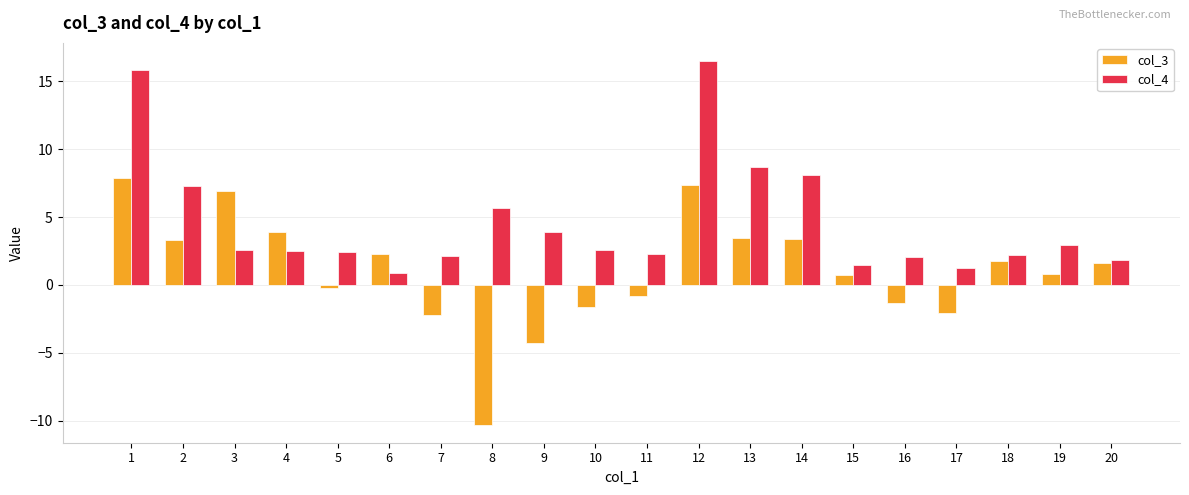

What is the value of the col_4 bar at the 10th from the left?

2.6